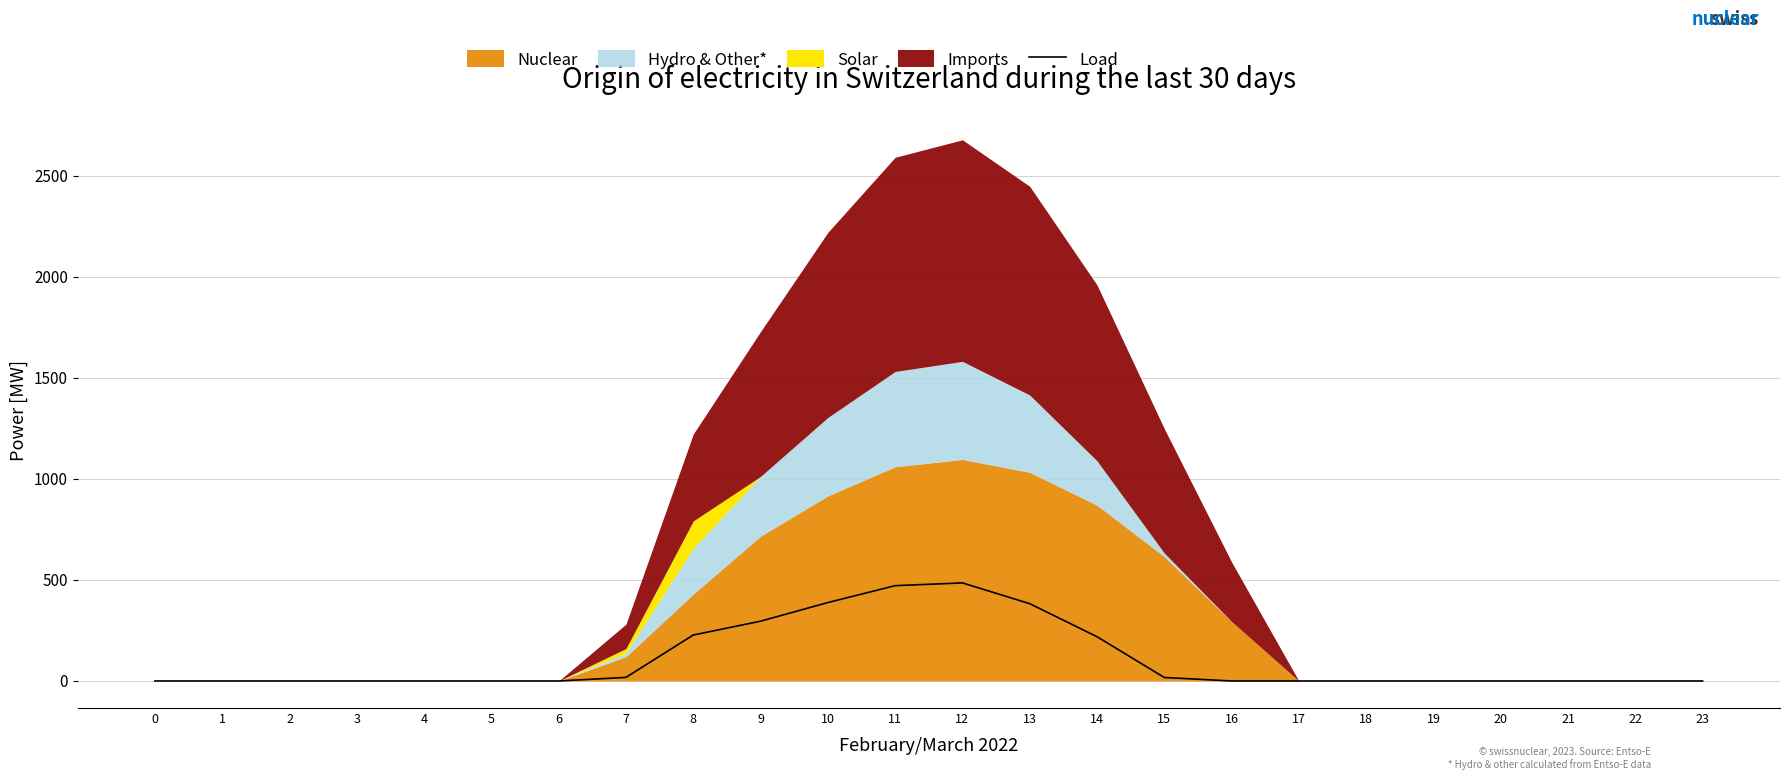

Reading right to left, transcribe all the data shown in this chart.

0.0	0.0	0.0	0.0	0.0	0.0	0.0	0.0	17.3	219.2	382.7	485.4	471.7	388.1	295.9	227.5	17.7	0.0	0.0	0.0	0.0	0.0	0.0	0.0